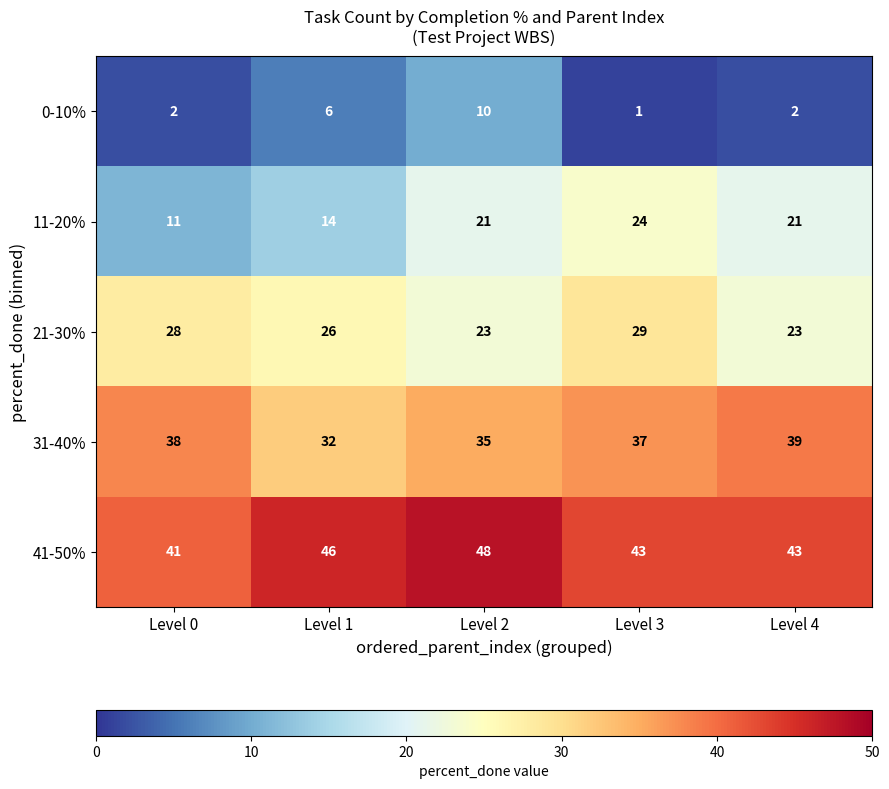

List the series in order of their overall mean, lowest first.

0-10%, 11-20%, 21-30%, 31-40%, 41-50%